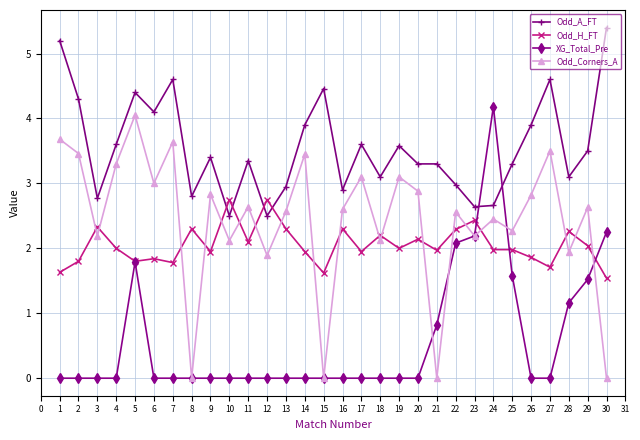

How many distinct data groups are displayed?

4